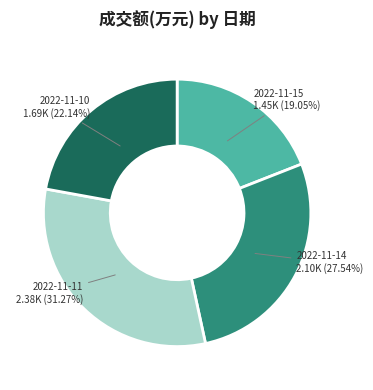

How many segments does this pie chart have?

4